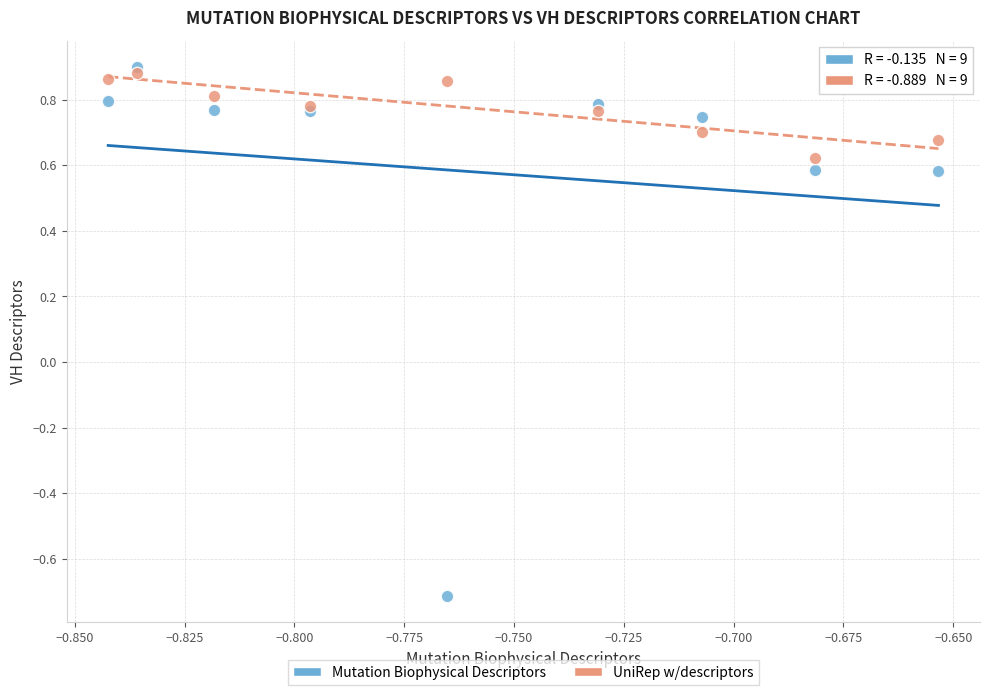

Which series contains the lowest Y value?

Mutation Biophysical Descriptors